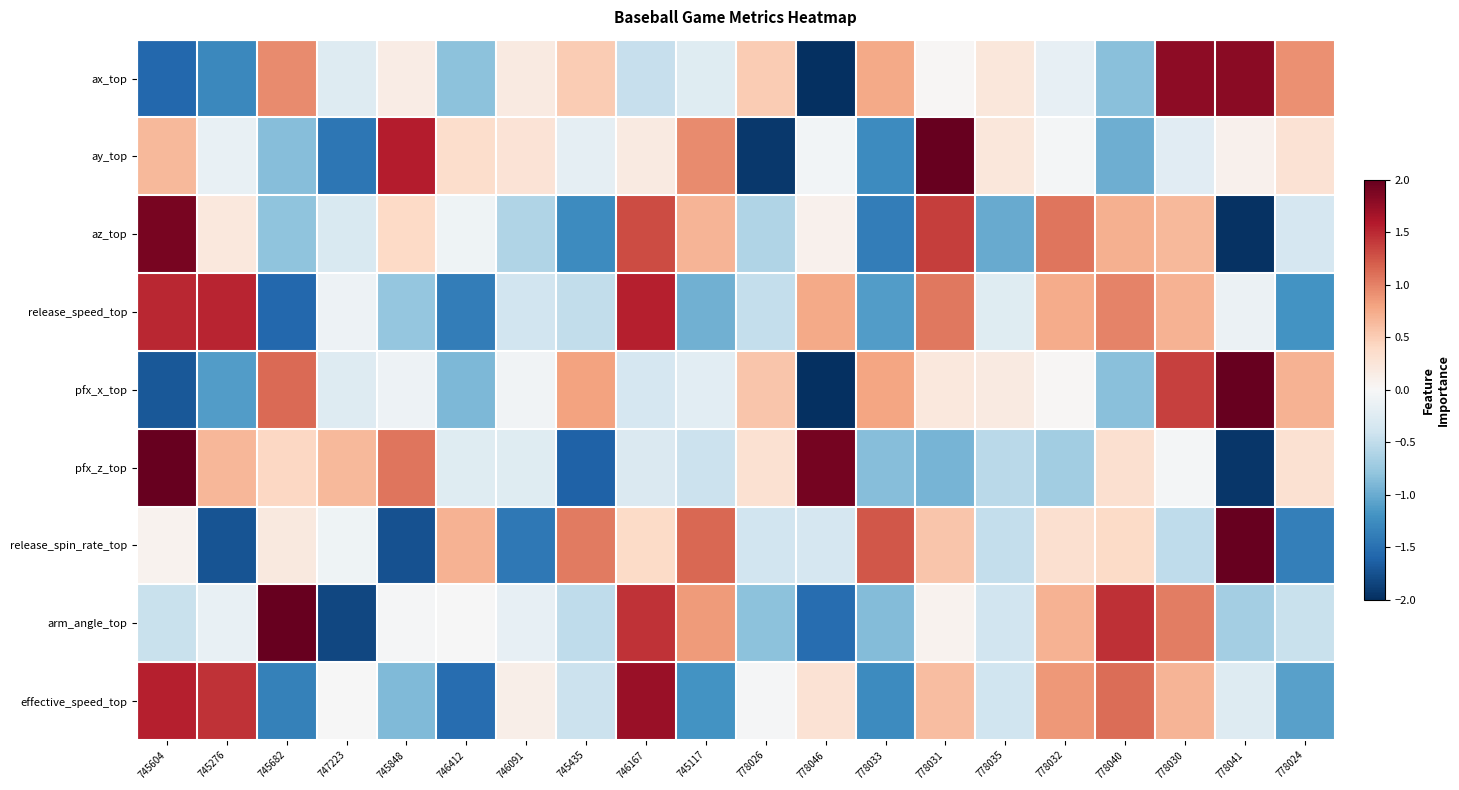

At which category is the sum across all series the highest?

778031